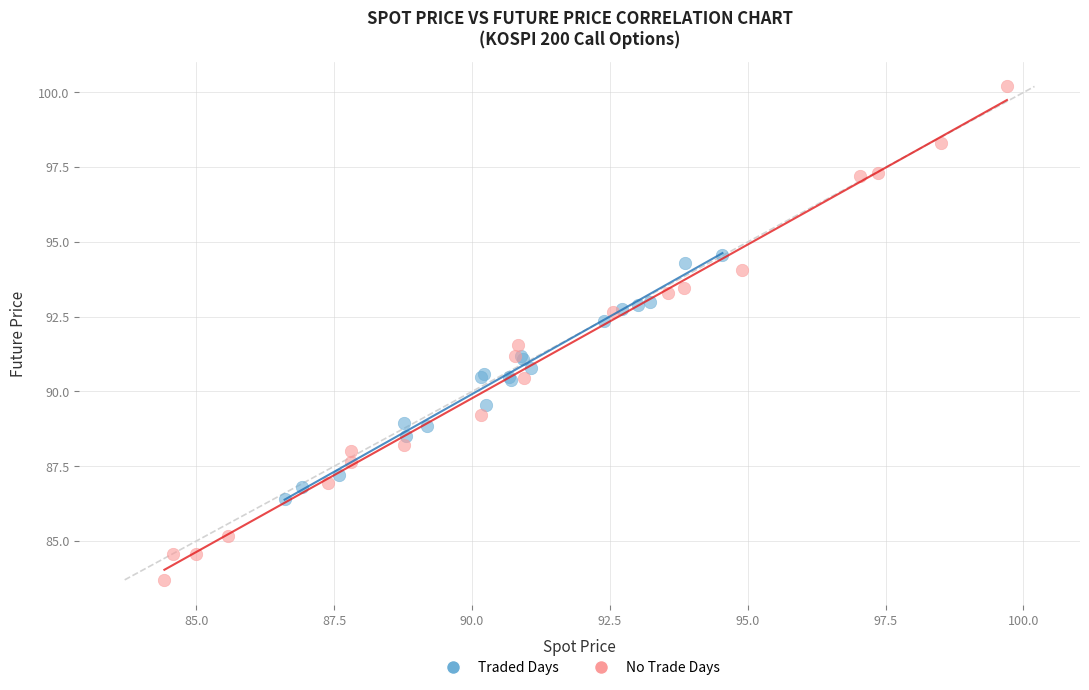

Which series contains the lowest Y value?

No Trade Days